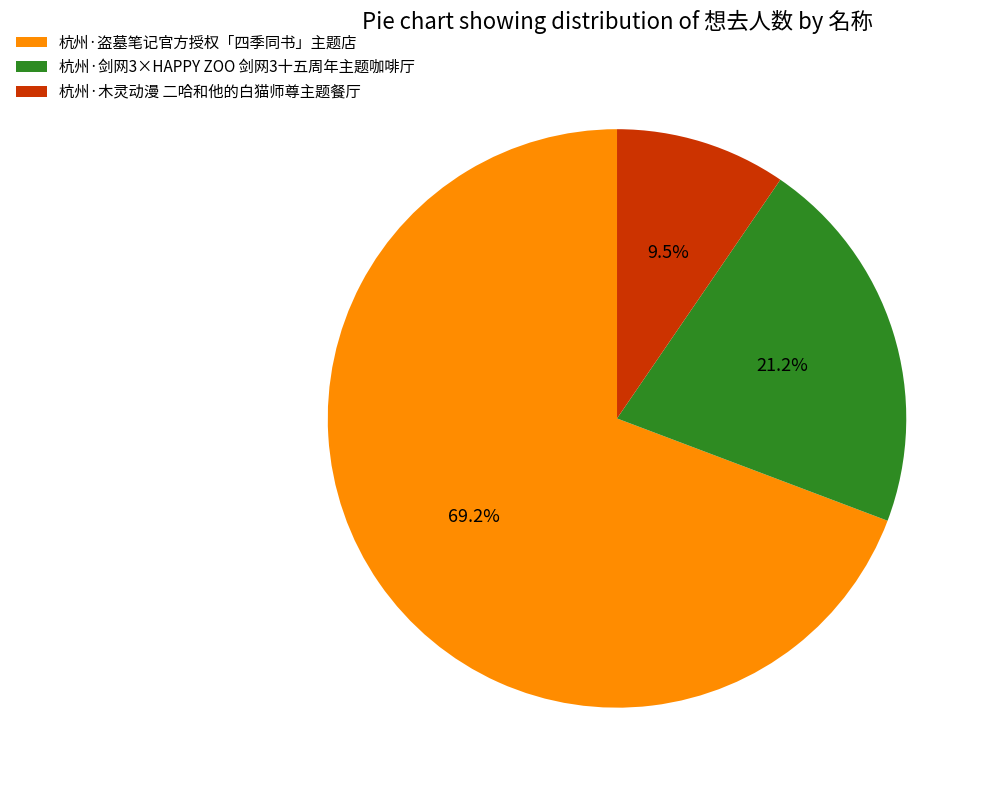

Rank the categories by value from highest to lowest.

杭州·盗墓笔记官方授权「四季同书」主题店, 杭州·剑网3×HAPPY ZOO 剑网3十五周年主题咖啡厅, 杭州·木灵动漫 二哈和他的白猫师尊主题餐厅